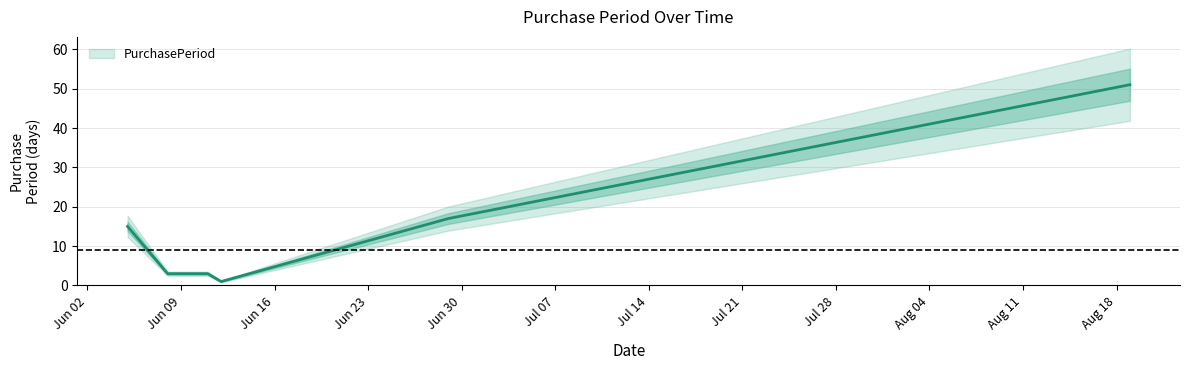

How many points are lower than both their immediate neighbors (excluding endpoints)?

1